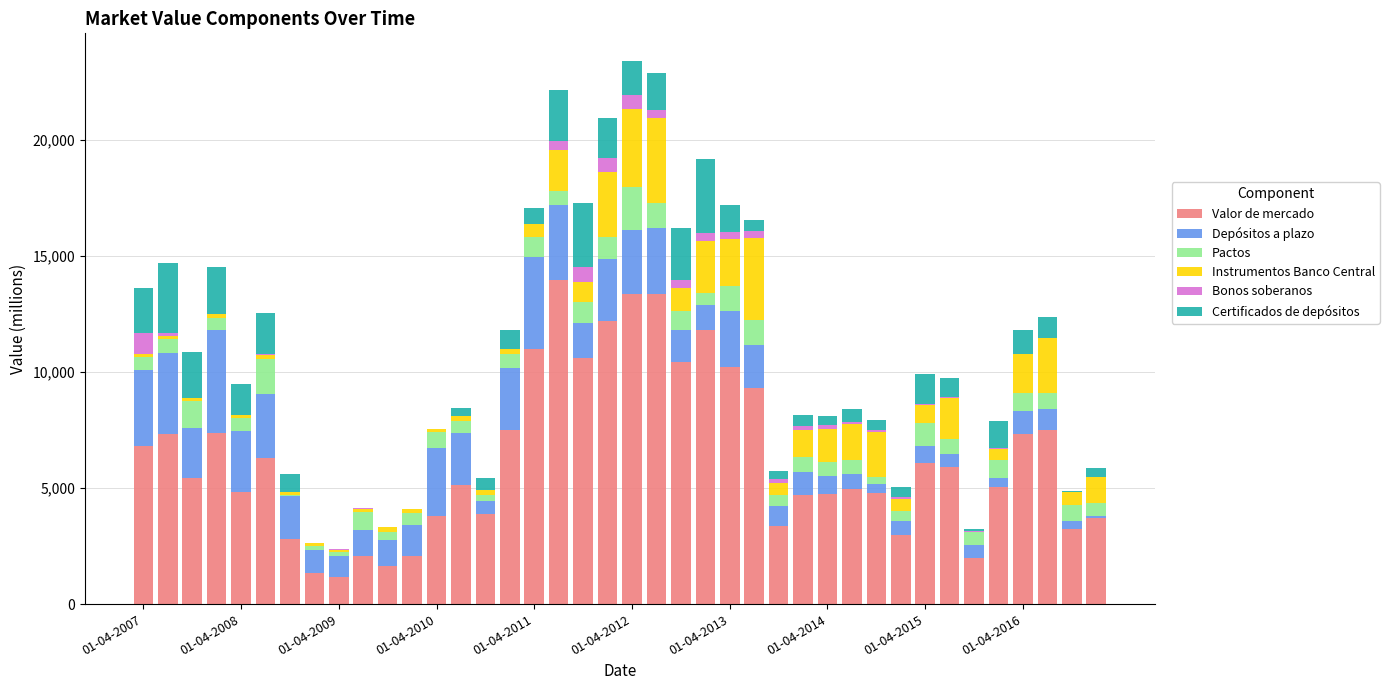

What is the highest value of the Valor de mercado series?

13944